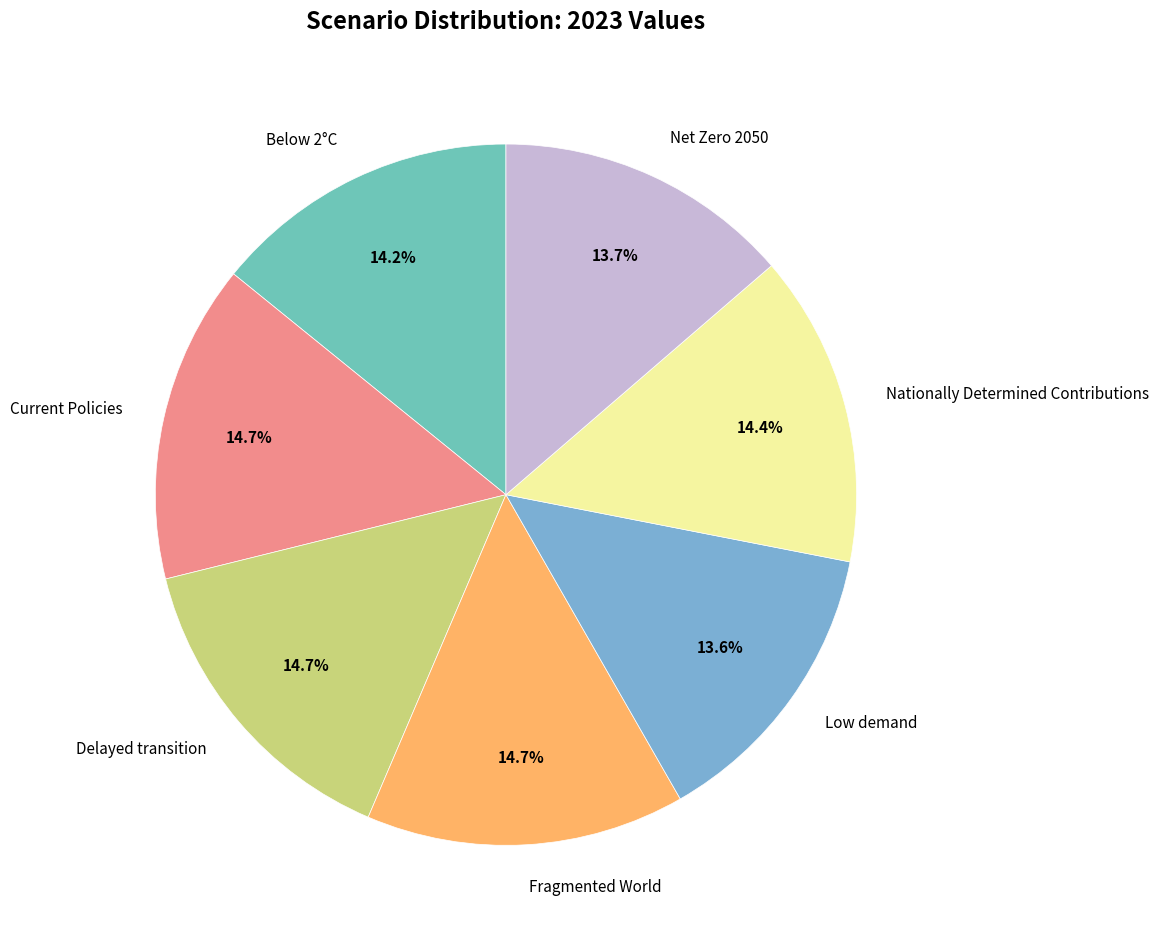

What percentage is NOT represented by Delayed transition?

85.3%